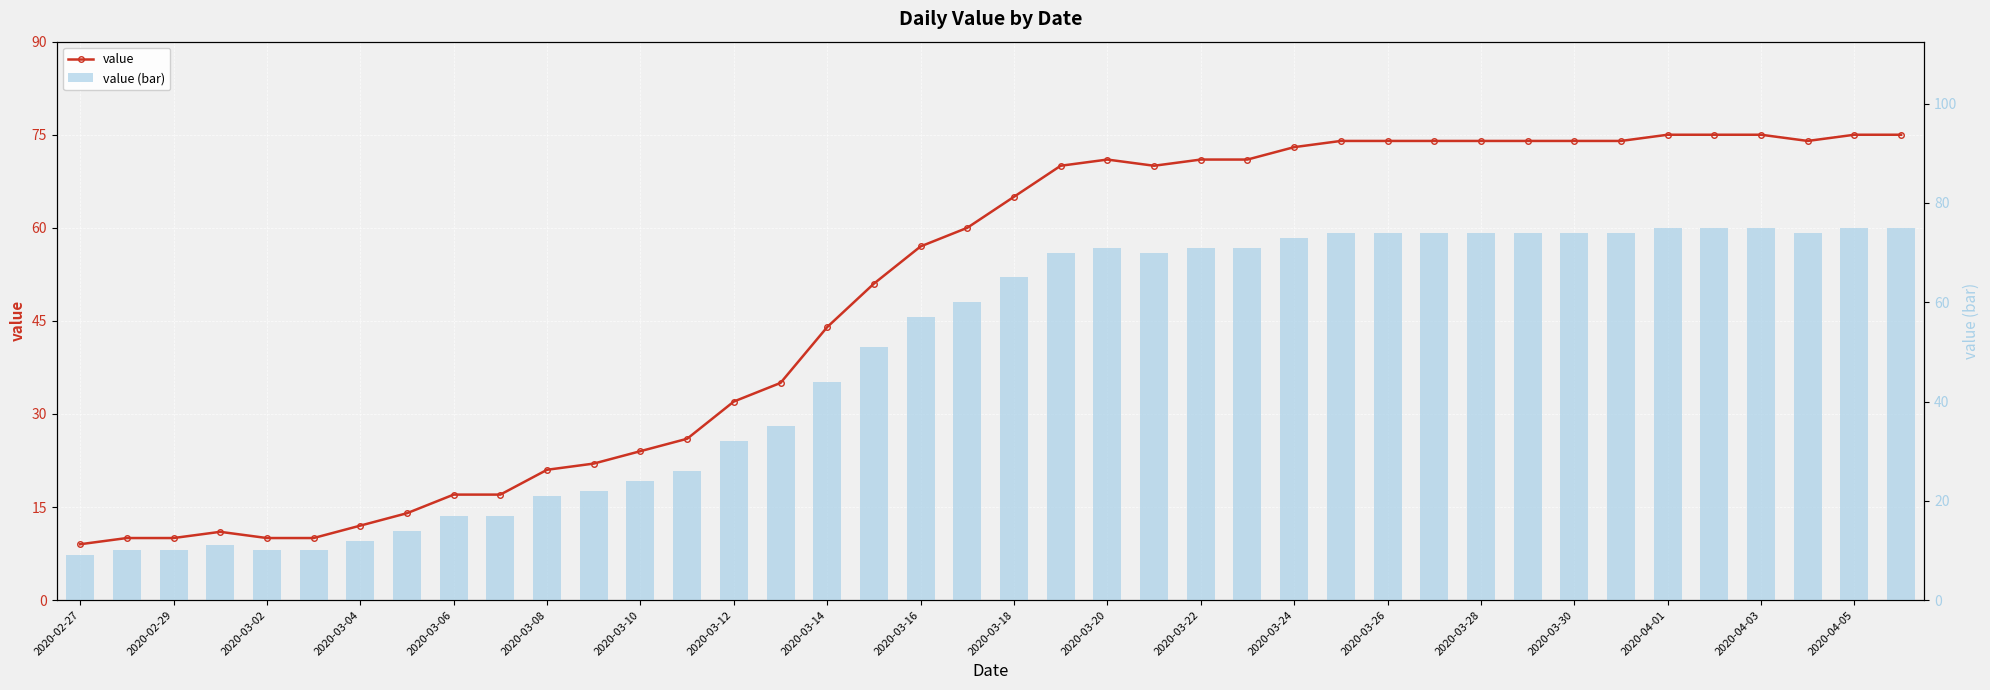

True or false: value (bar) has a value of 74 at 31.

True